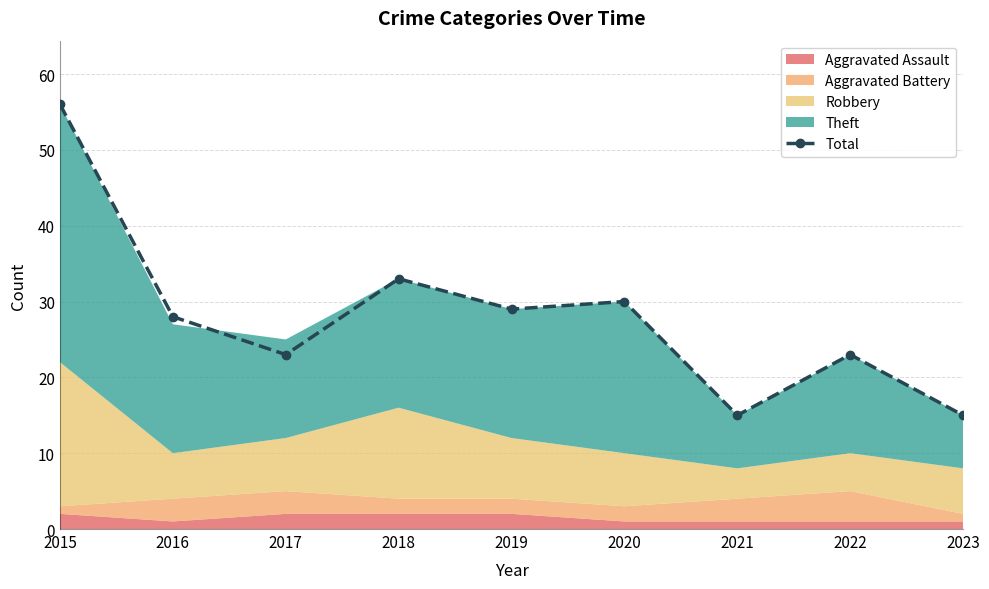

Rank the categories by value from lowest to highest.

2021, 2023, 2017, 2022, 2016, 2019, 2020, 2018, 2015